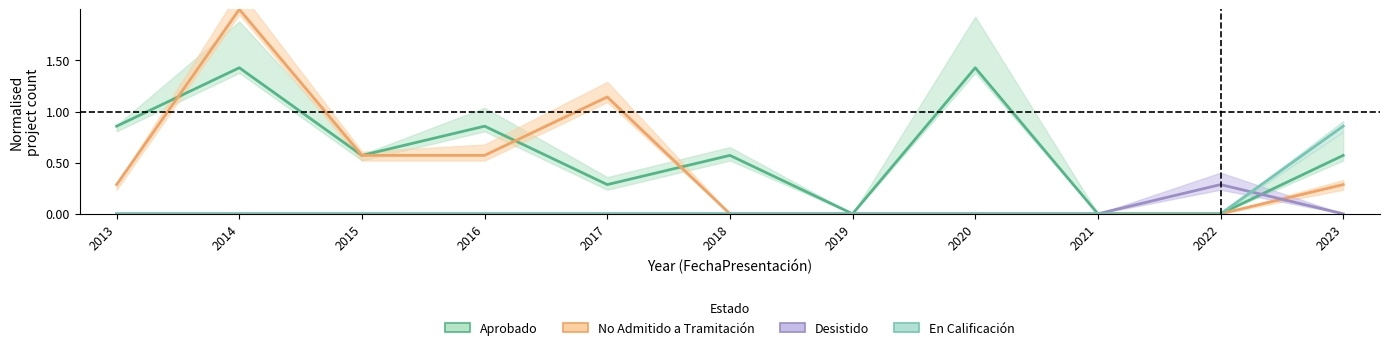

At which category is the sum across all series the highest?

2014